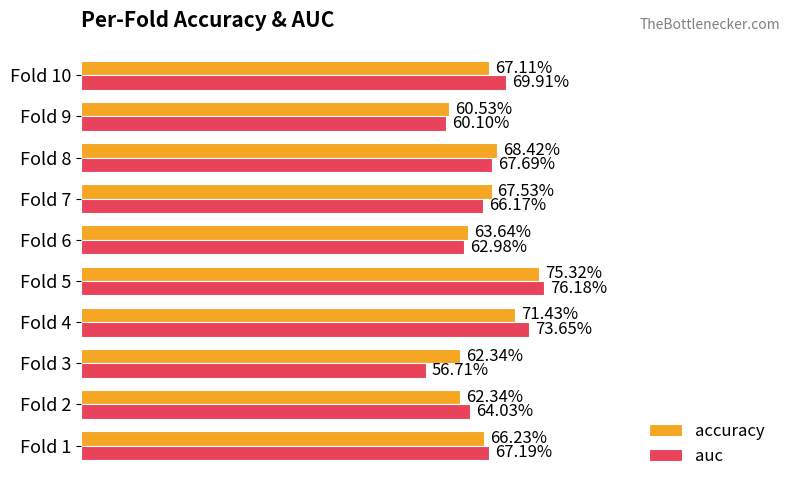

What are all the series names shown in the legend?

accuracy, auc